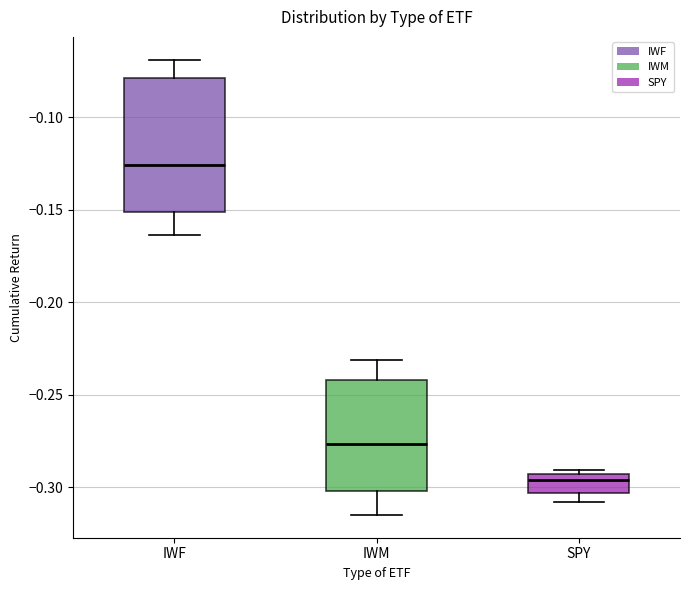

Where is the lower edge of the box for SPY on the y-axis? The values are not printed on the chart, so give them approximately, as read against the axis.

-0.305